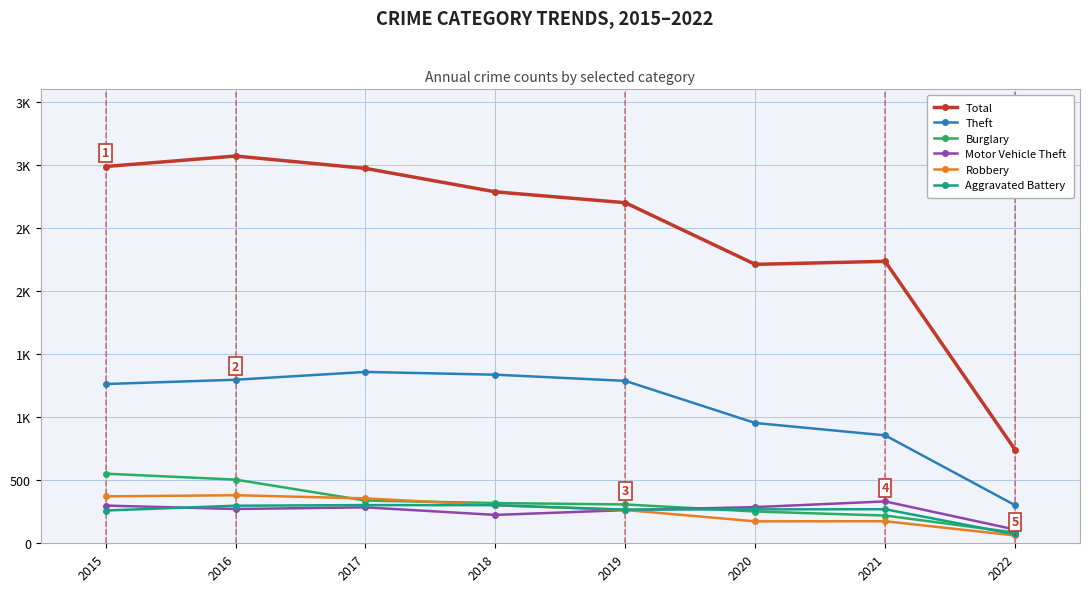

Which series has the largest total across all categories?

Total